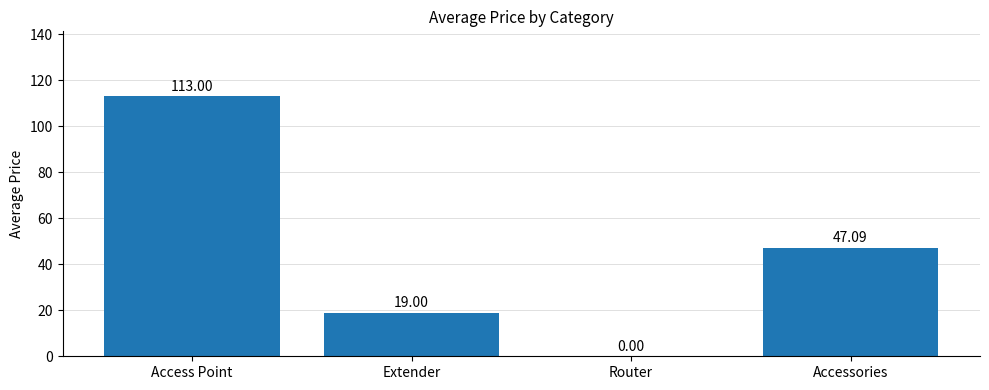

Which has a higher value, Router or Access Point?

Access Point